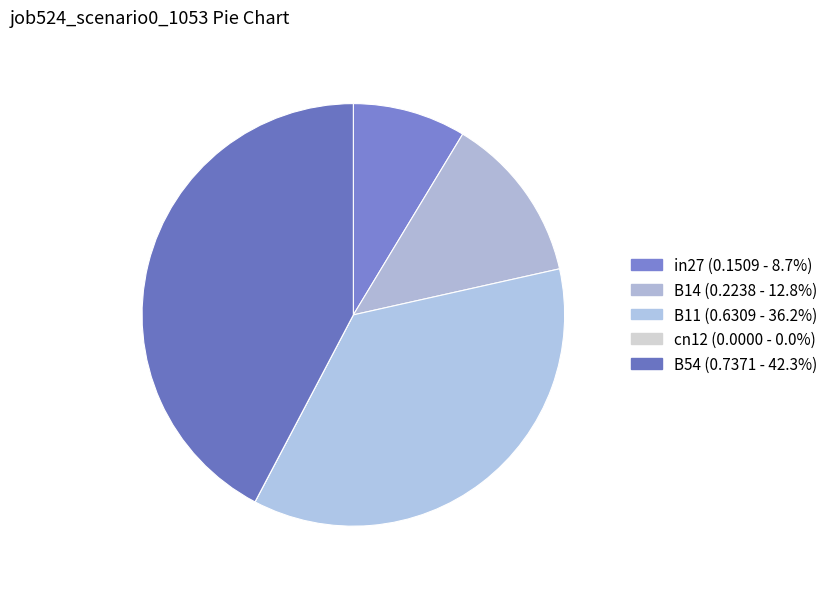

What is the smallest slice in the pie chart?

cn12